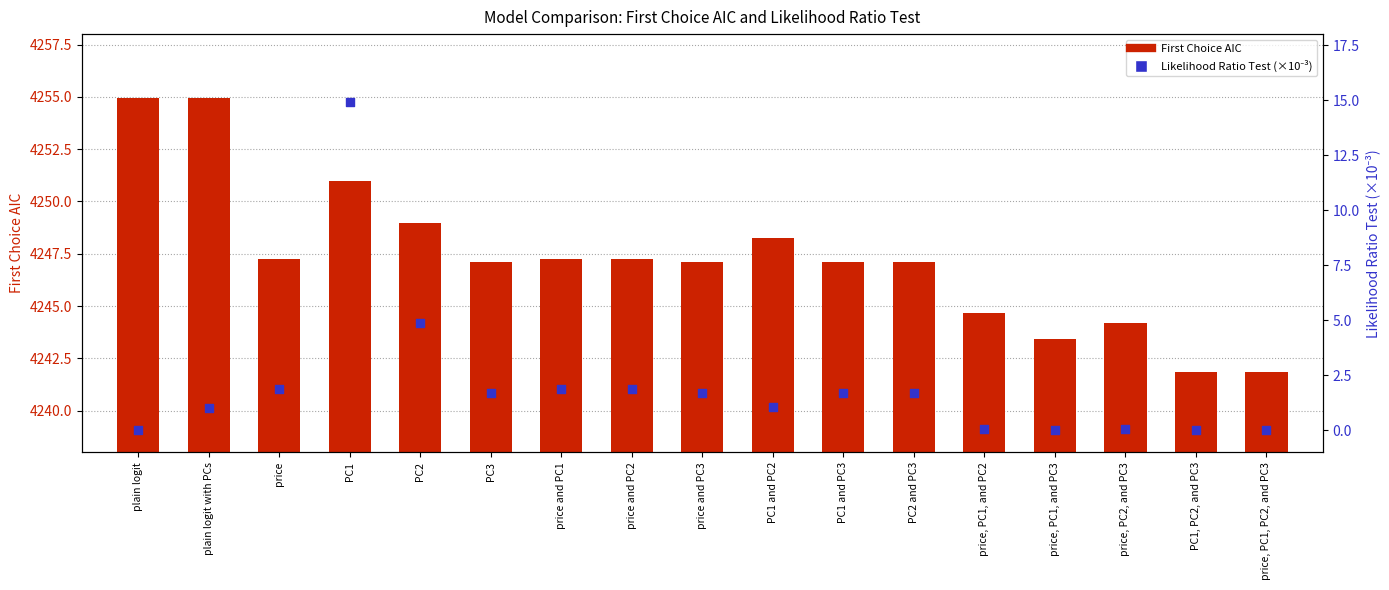

At how many categories does at least one series exceed 1191?

17